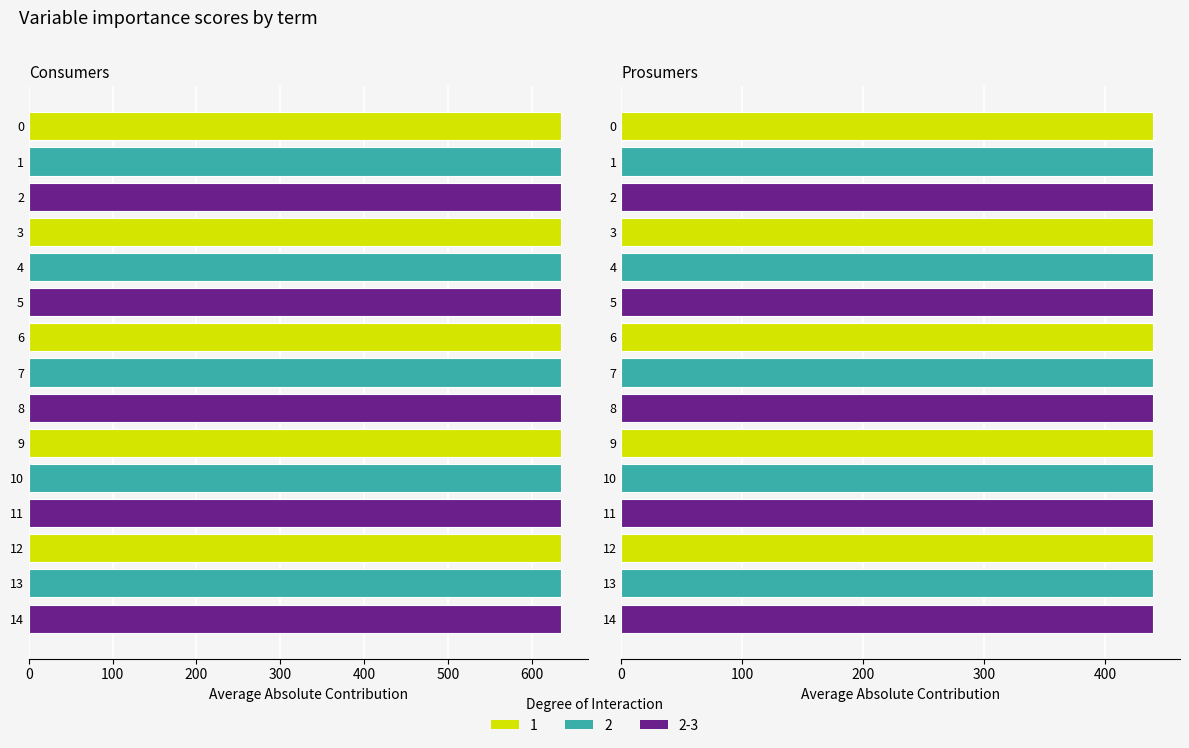

Reading left to right, extract all data points from this chart.

Consumers: 635	635	635	635	635	635	635	635	635	635	635	635	635	635	635
Prosumers: 440	440	440	440	440	440	440	440	440	440	440	440	440	440	440